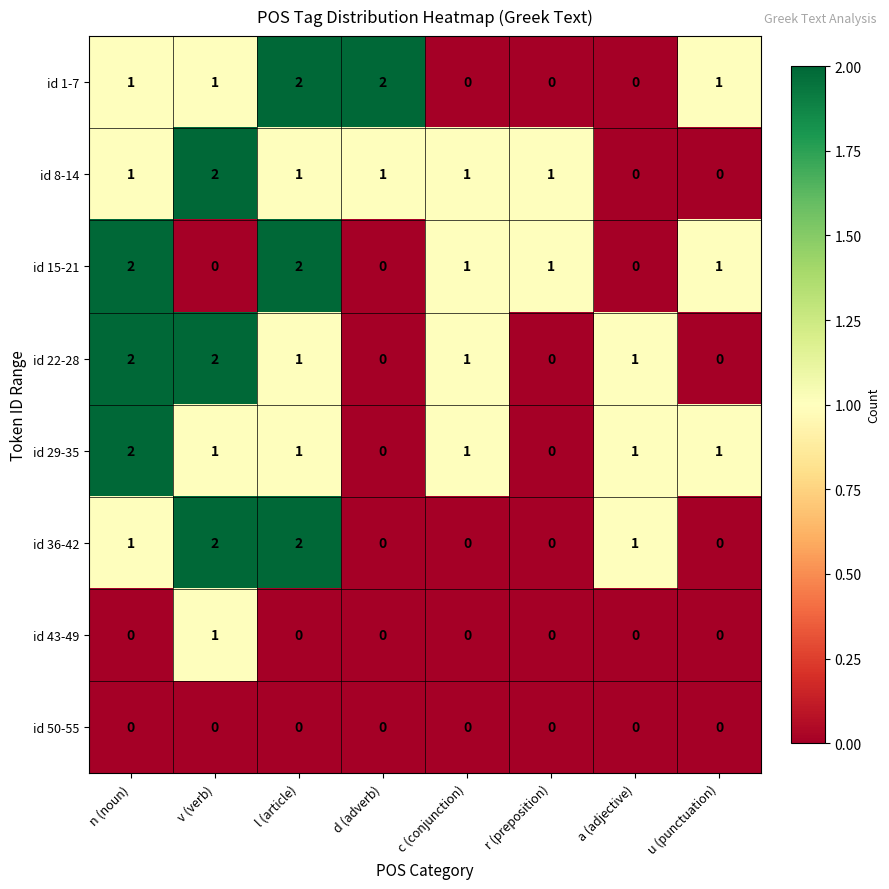

Count the id 36-42 values in the range 0 to 2.

8